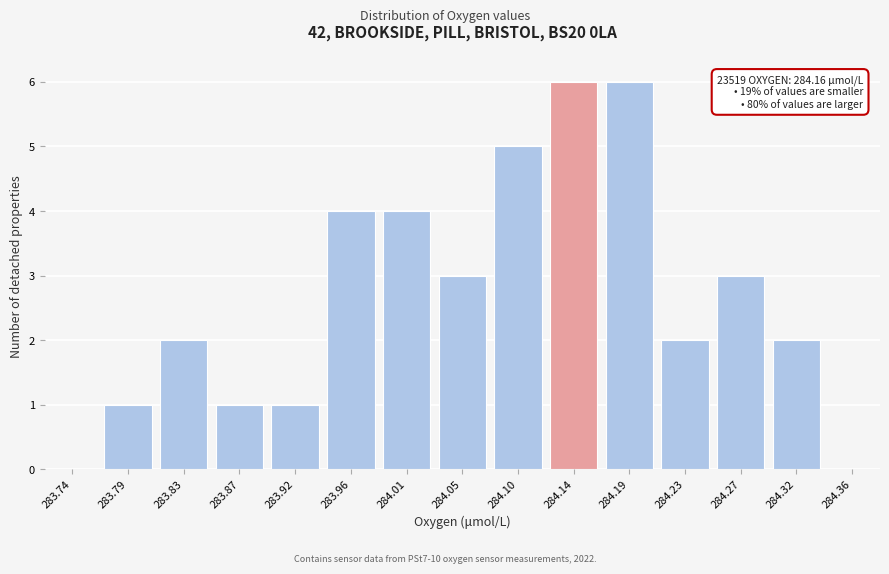

Reading right to left, list all the values displayed in this chart.

284.36=0	284.32=2	284.27=3	284.23=2	284.19=6	284.14=6	284.10=5	284.05=3	284.01=4	283.96=4	283.92=1	283.87=1	283.83=2	283.79=1	283.74=0